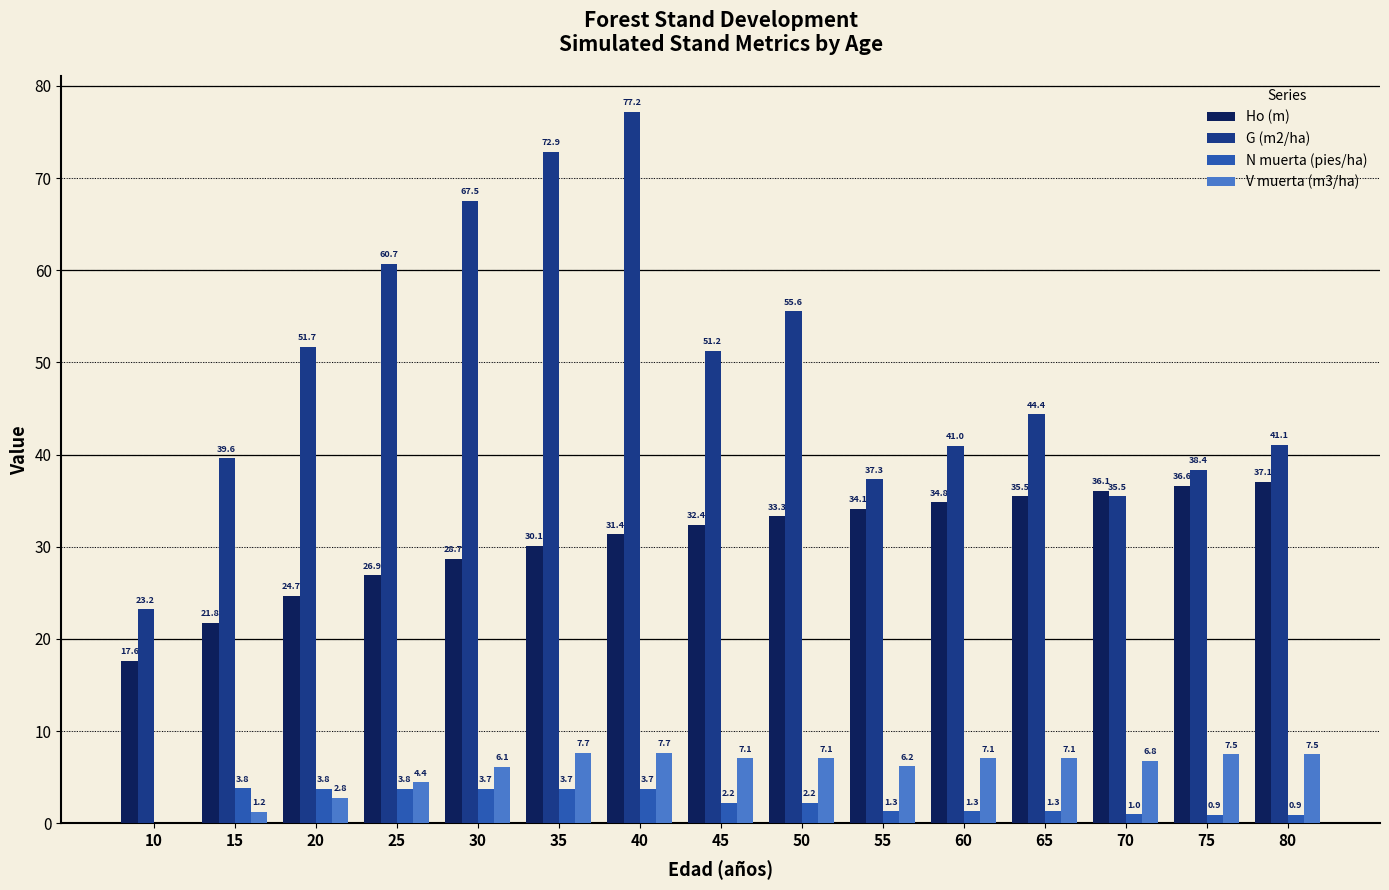

What is the sum of all Ho (m) values?

461.0